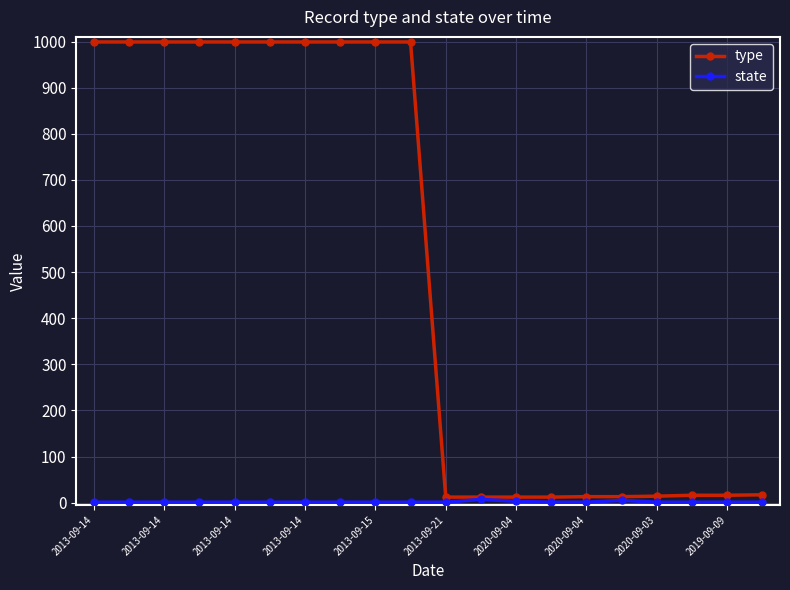

Which series has the largest range (max minus min)?

type